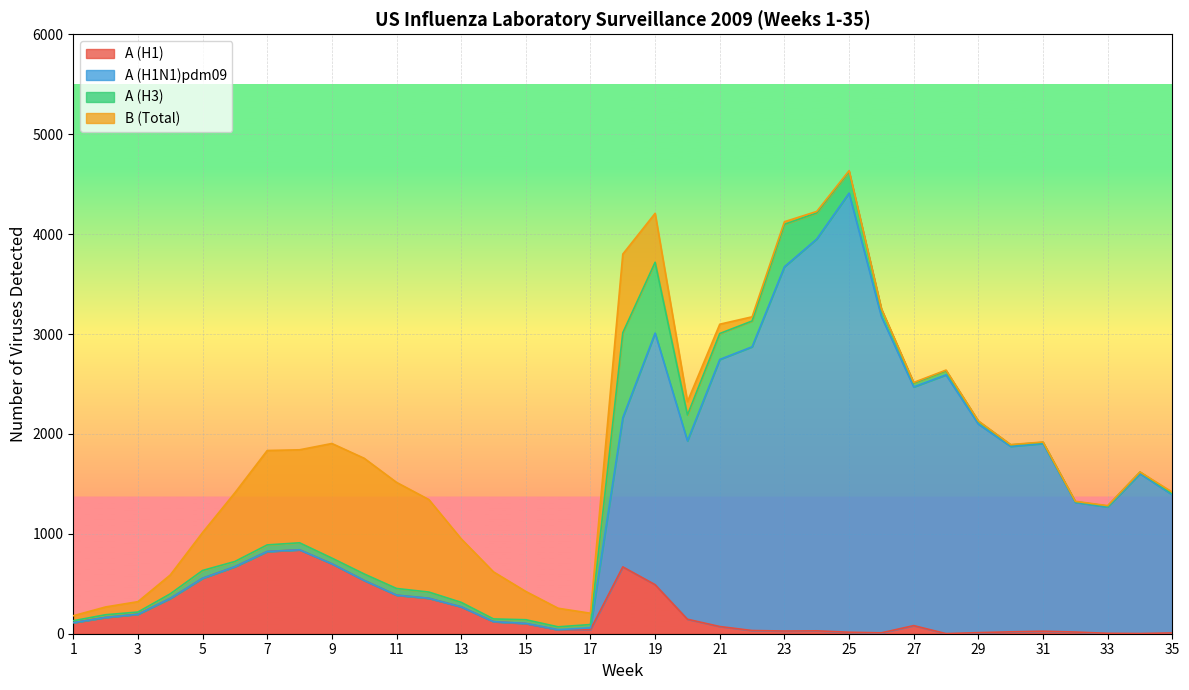

The A (H1N1)pdm09 series shows 1577 at 24. True or false?

False